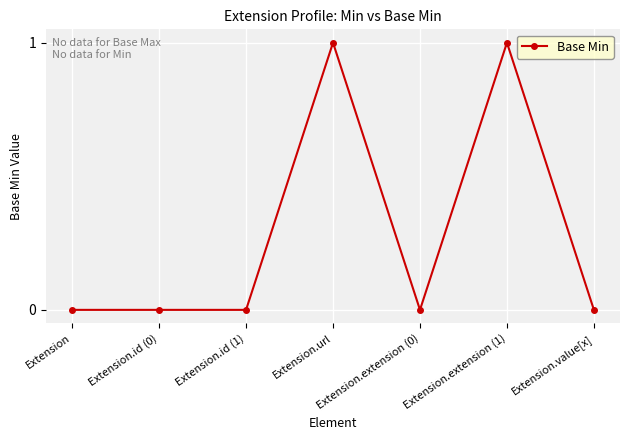

The value at Extension.id (0) is 0. True or false?

True